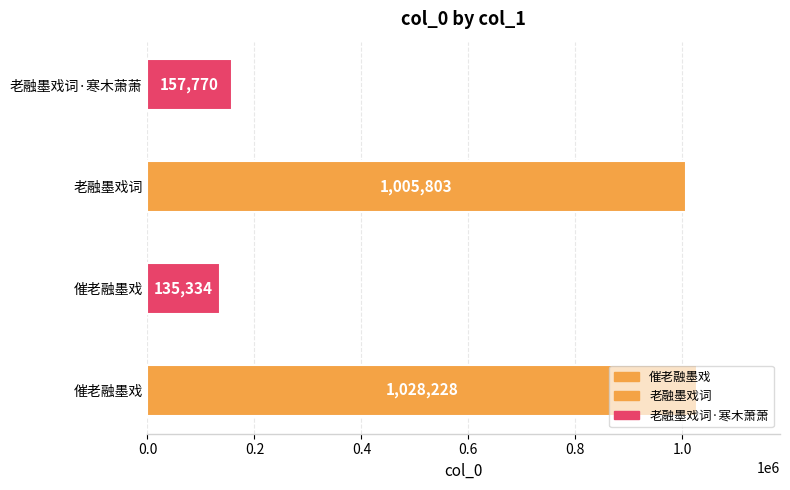

True or false: the data shows 196119 at 催老融墨戏.

False